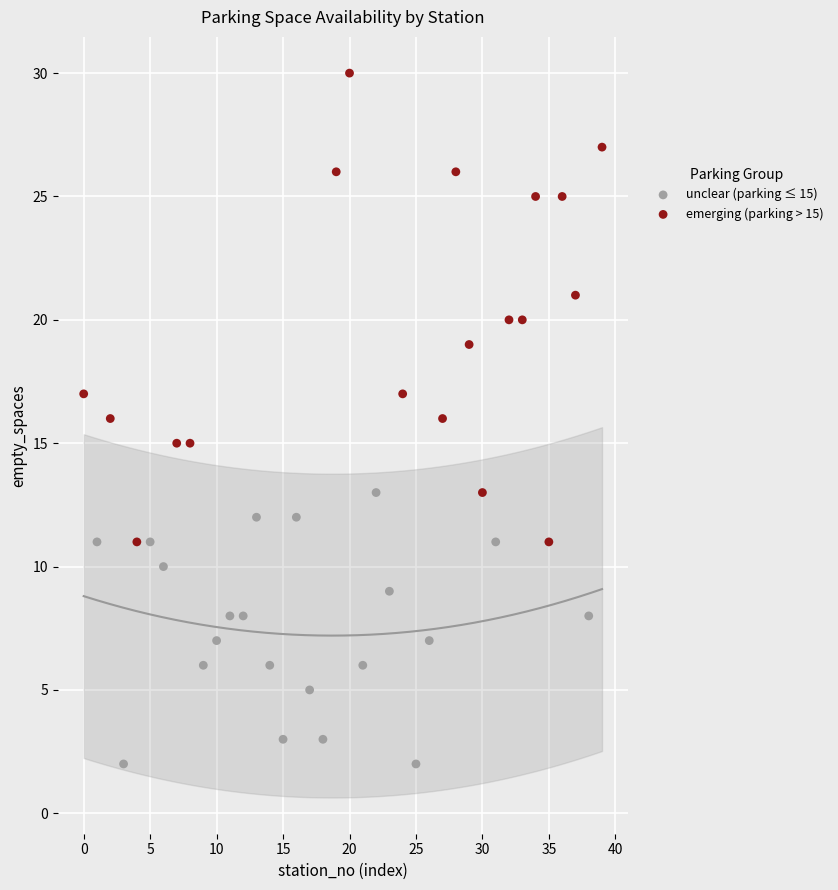

Which series has the widest spread of Y values?

emerging (parking > 15)